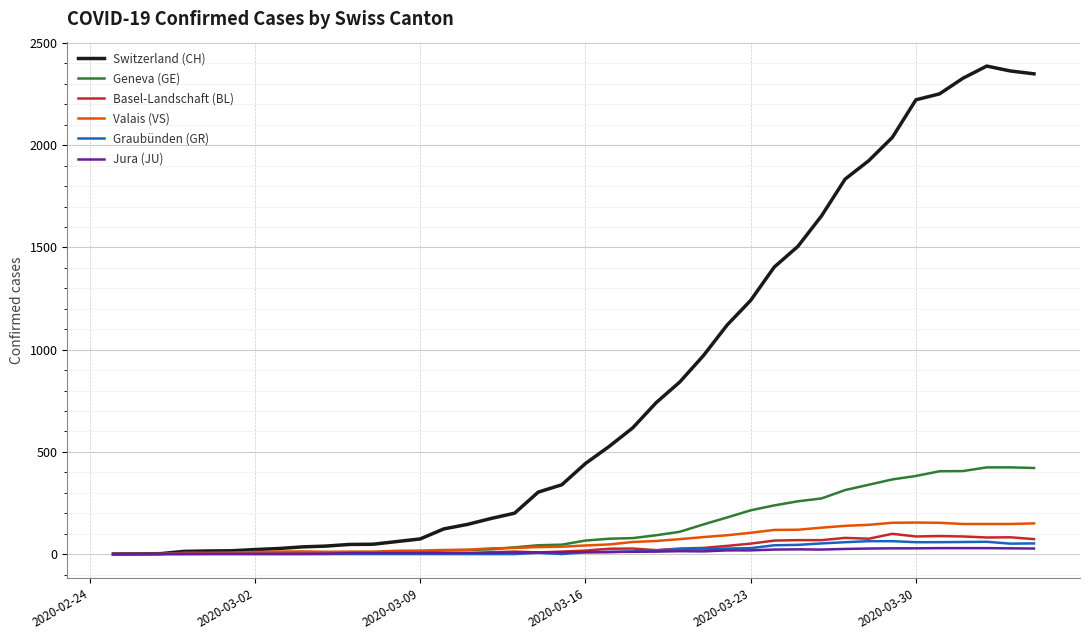

Which series has the widest spread of values?

Switzerland (CH)